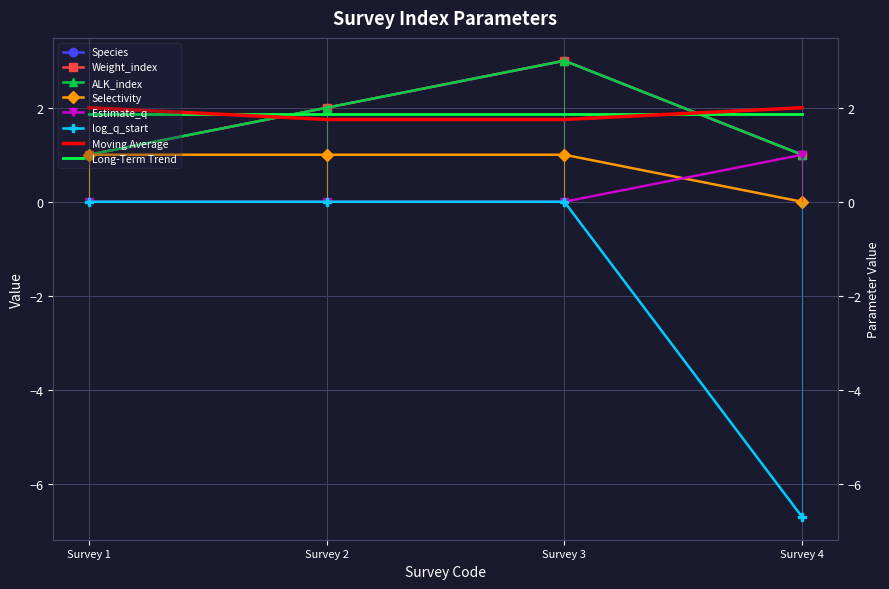

Which has a higher value, Survey 1 or Survey 3?

Survey 3